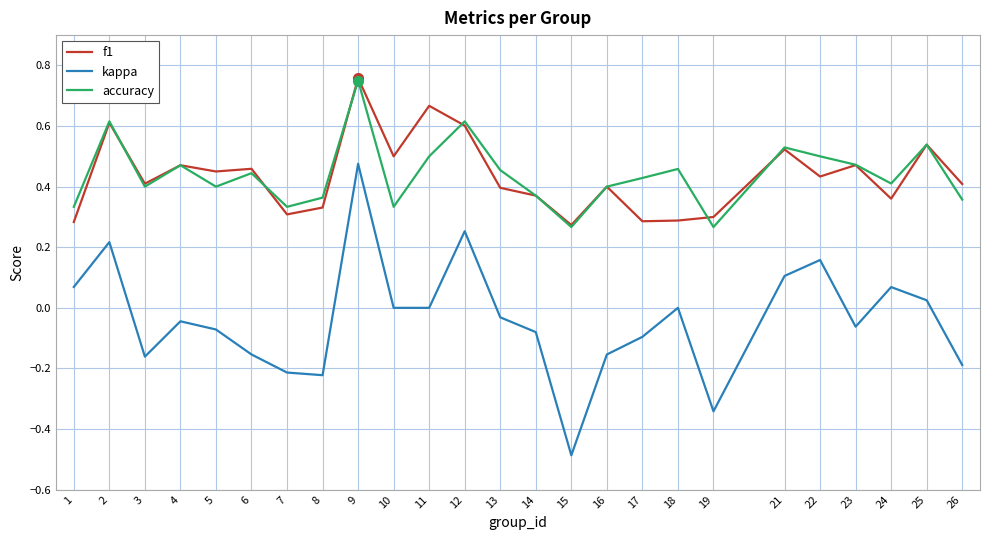

True or false: f1 has more than 2 points higher than both neighbors.

True